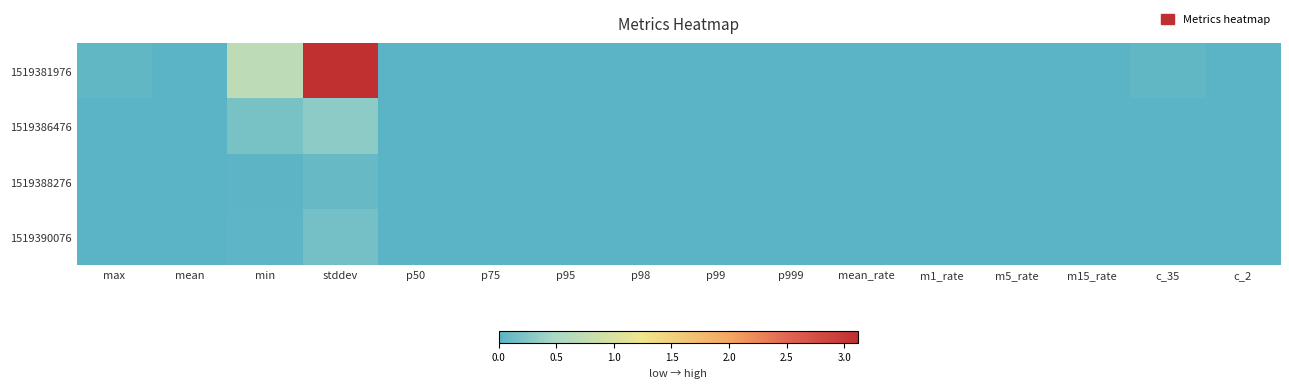

At stddev, list the series in order from smallest to largest.

1519388276, 1519390076, 1519386476, 1519381976